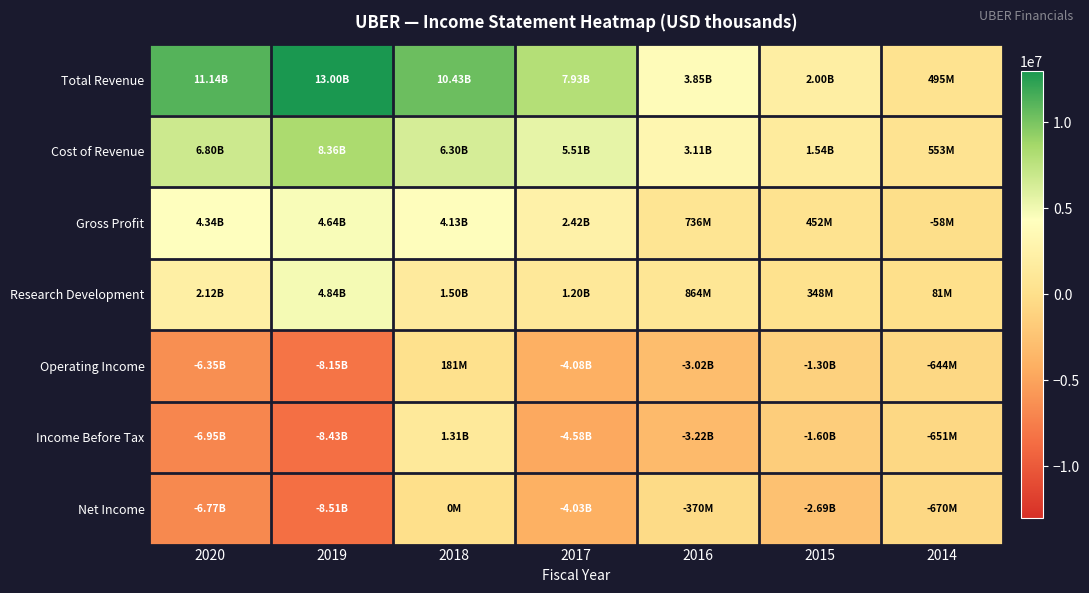

What is the spread (max minus min) of values at 2016?

7063000